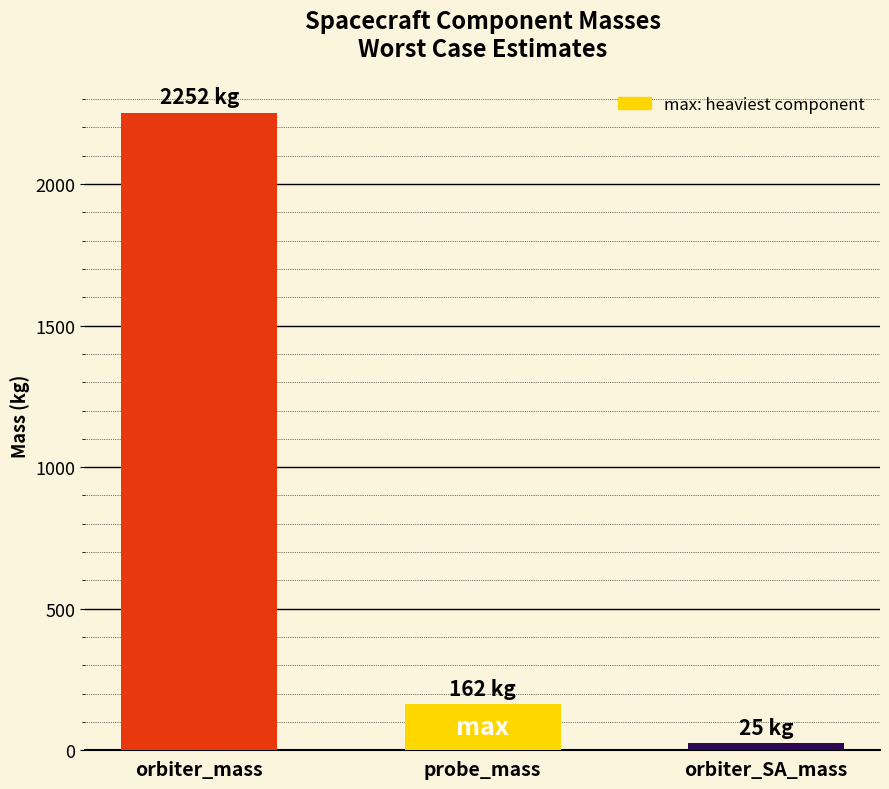

At which label does the data first exceed 162?

orbiter_mass